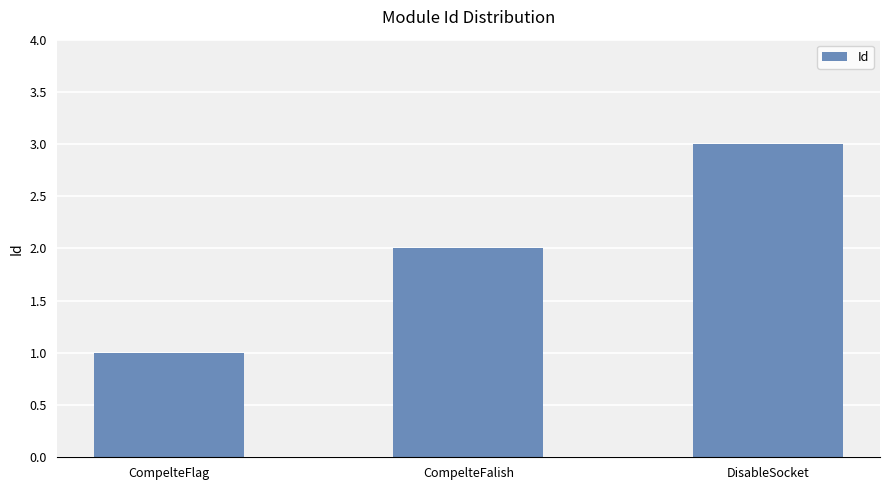

Rank the categories by value from highest to lowest.

DisableSocket, CompelteFalish, CompelteFlag